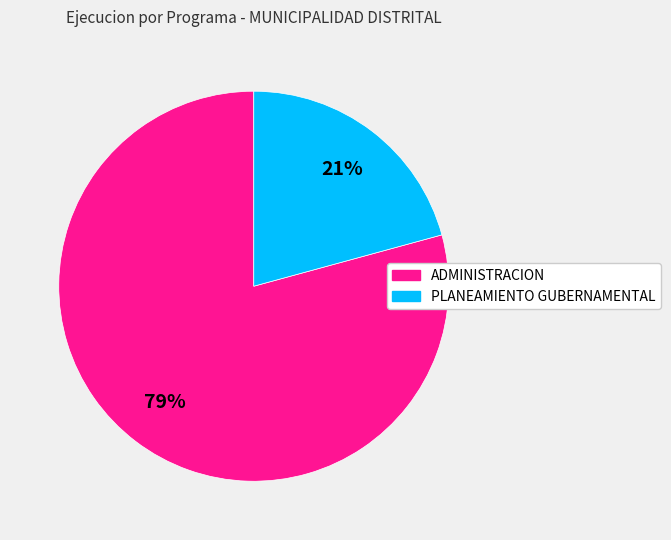

How many slices are in this pie chart?

2